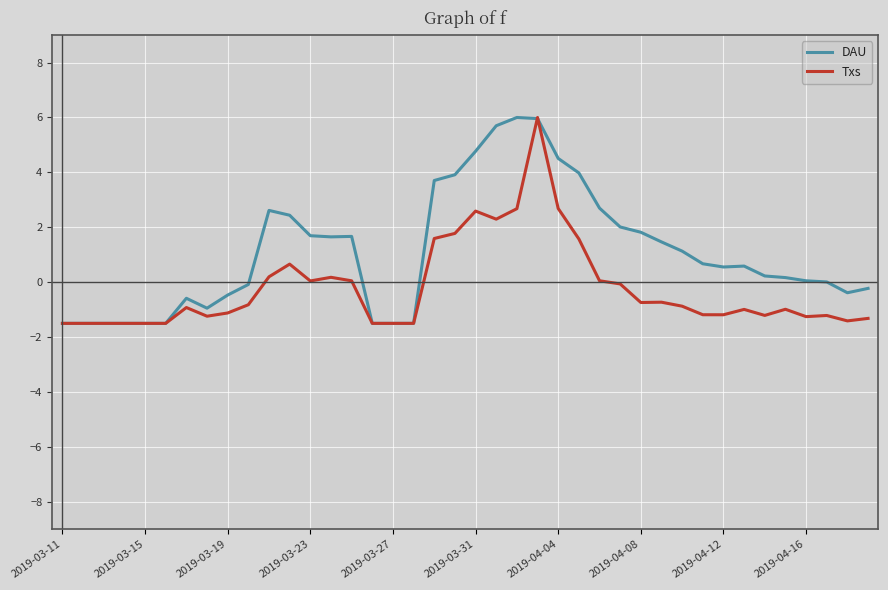

Which series has the largest total across all categories?

DAU